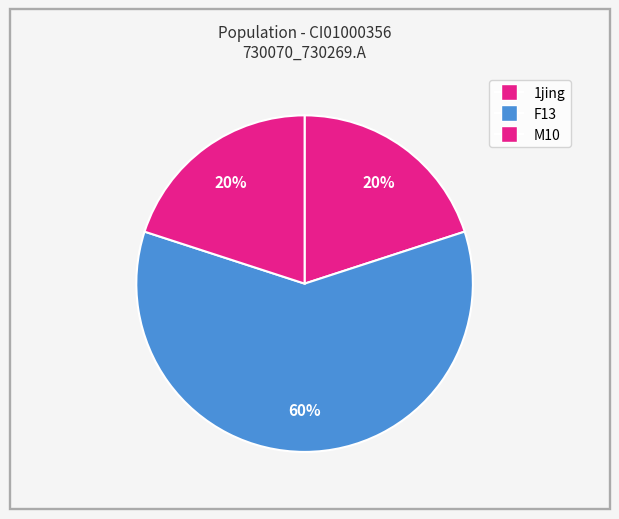

How many slices are in this pie chart?

3